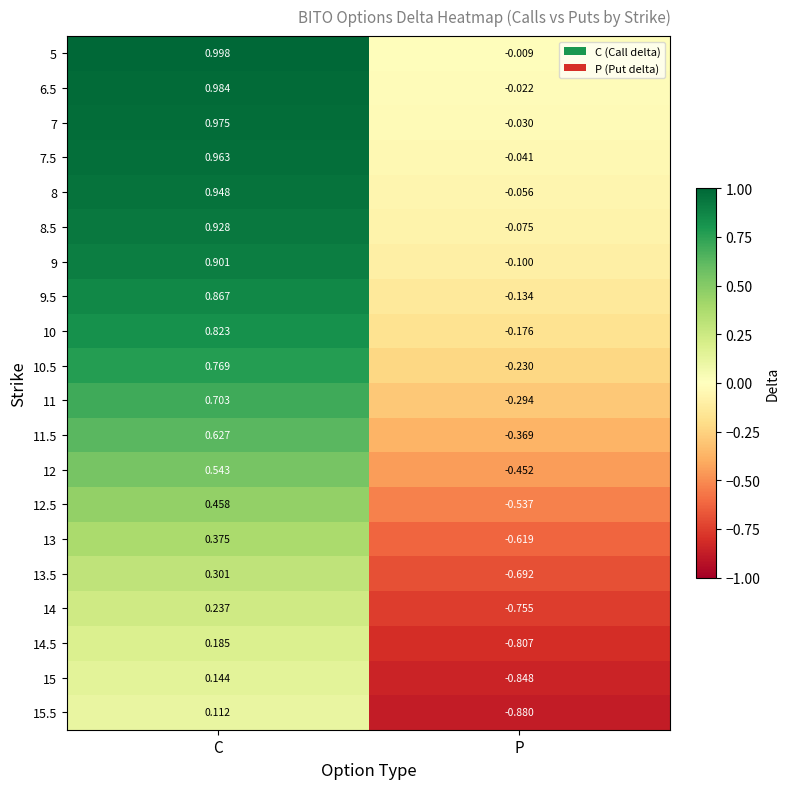

At which category is the sum across all series the highest?

C